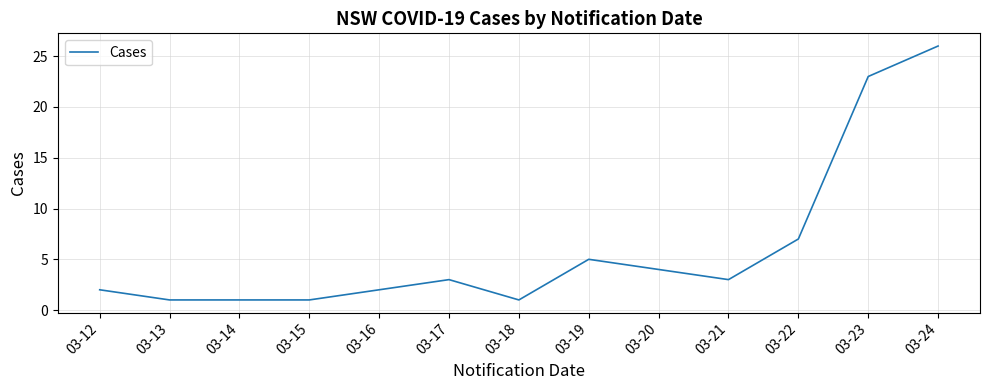

What is the difference between the maximum and minimum values?

25